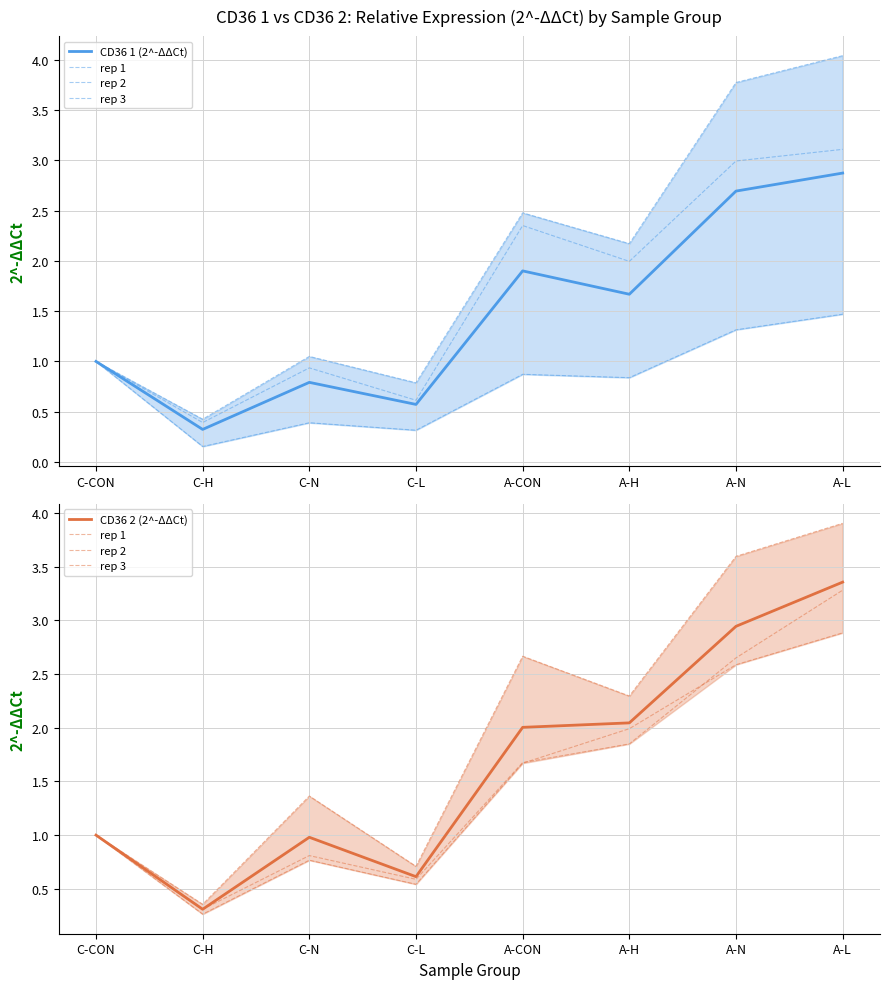

Read the CD36 1 (2^-ΔΔCt) value at C-L.

0.6